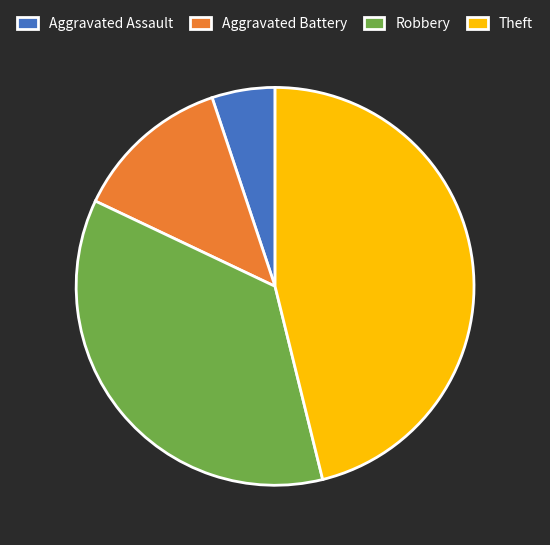

How many segments does this pie chart have?

4